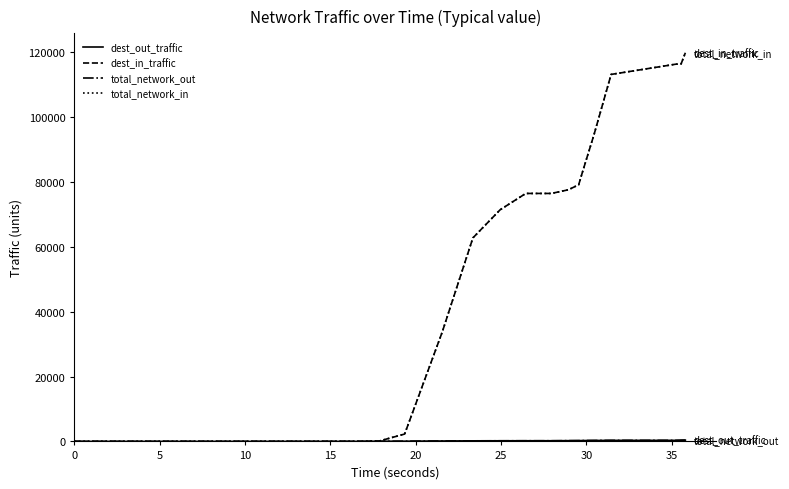

Does the chart have visible grid lines?

No